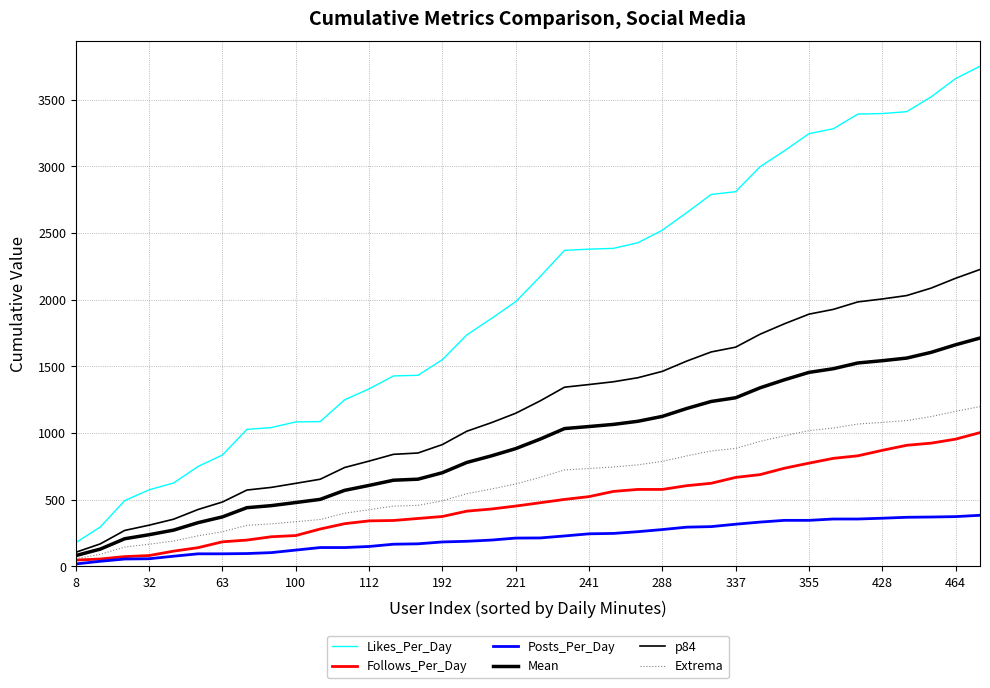

How many series are shown in this chart?

6